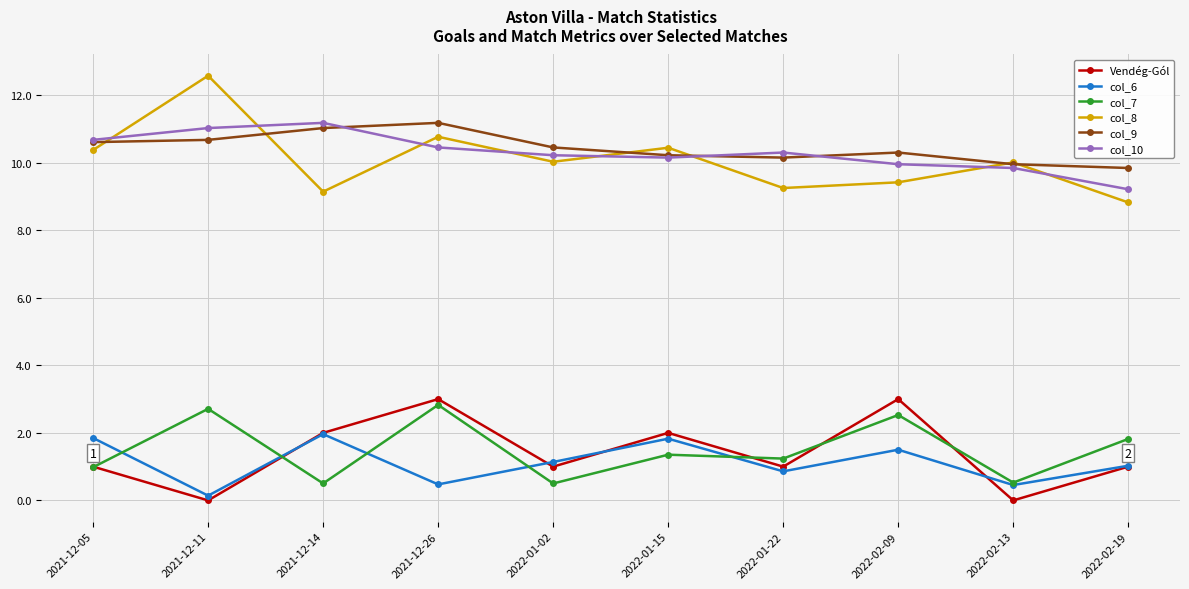

What is the spread (max minus min) of values at 2021-12-26?

10.7